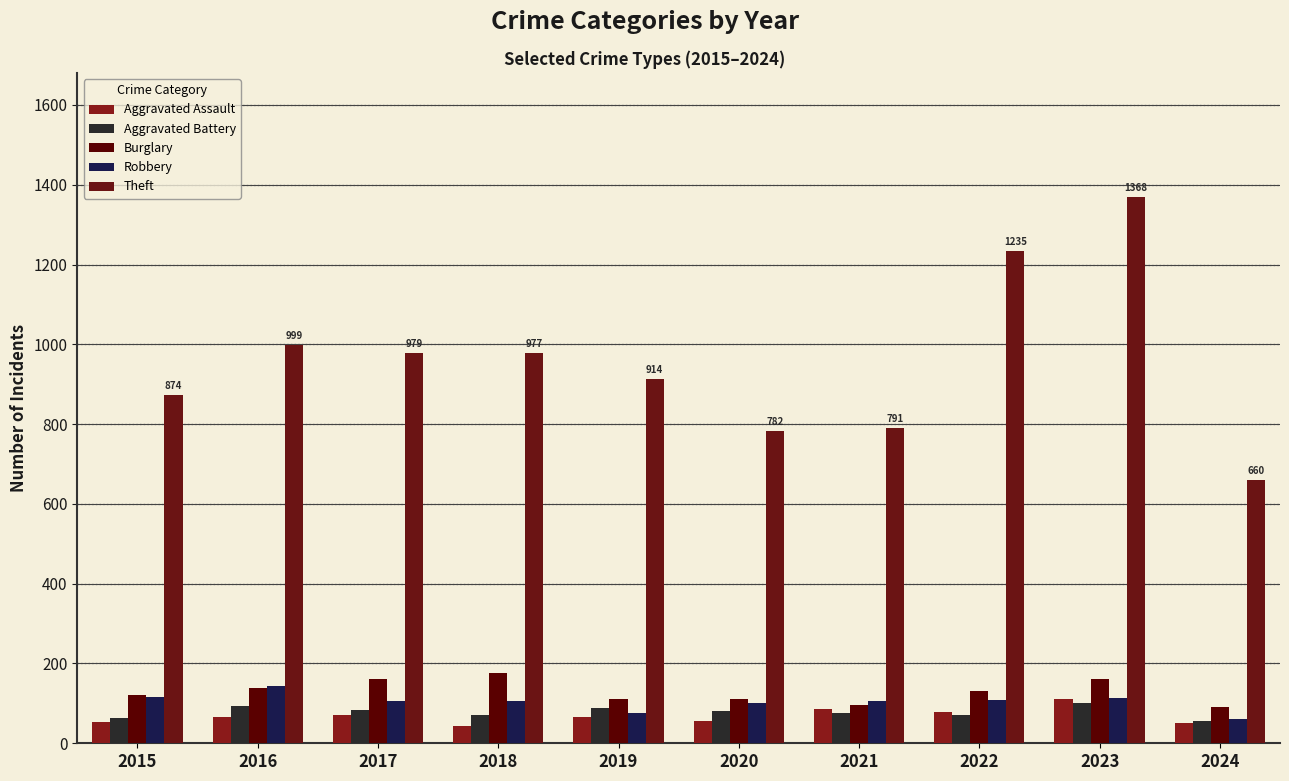

What is the average value of the Aggravated Assault series?

68